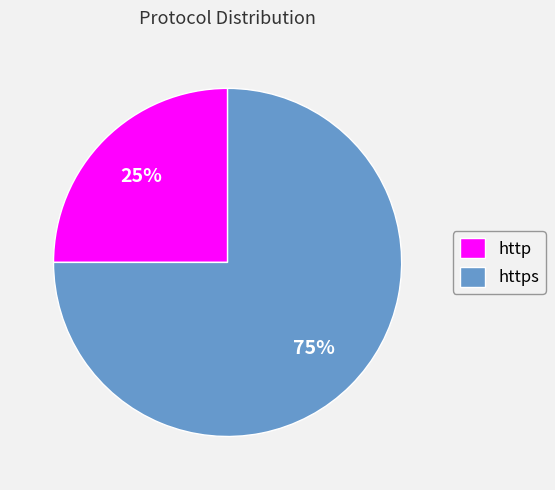

Which has a higher value, http or https?

https